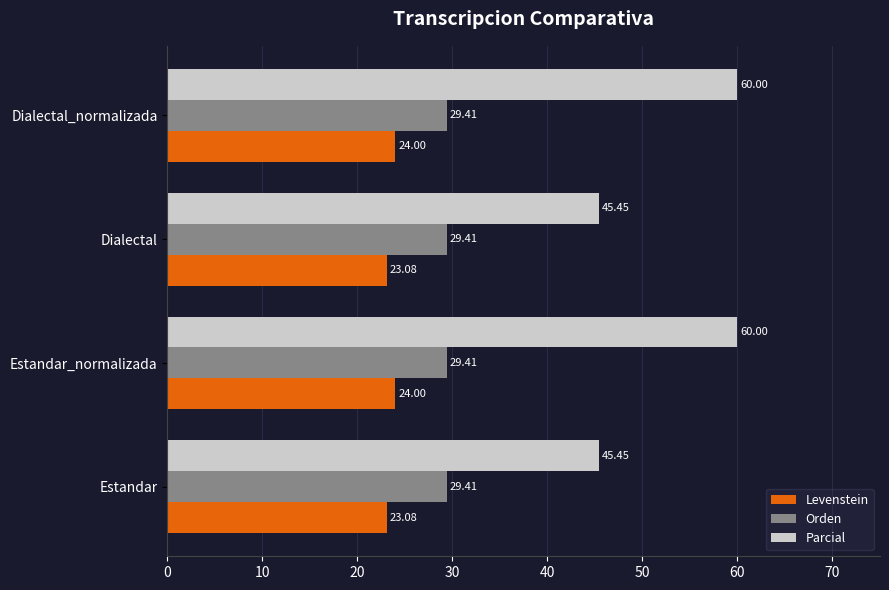

Rank the series by their maximum value, from lowest to highest.

Levenstein, Orden, Parcial